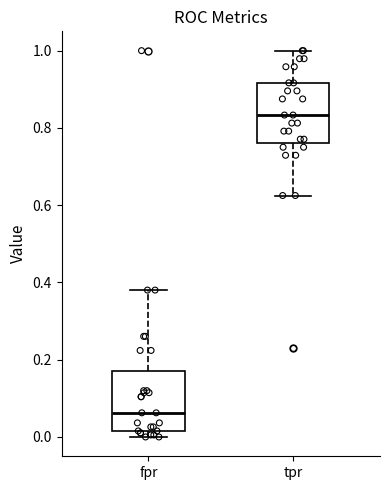

Which box has the highest median line?

tpr